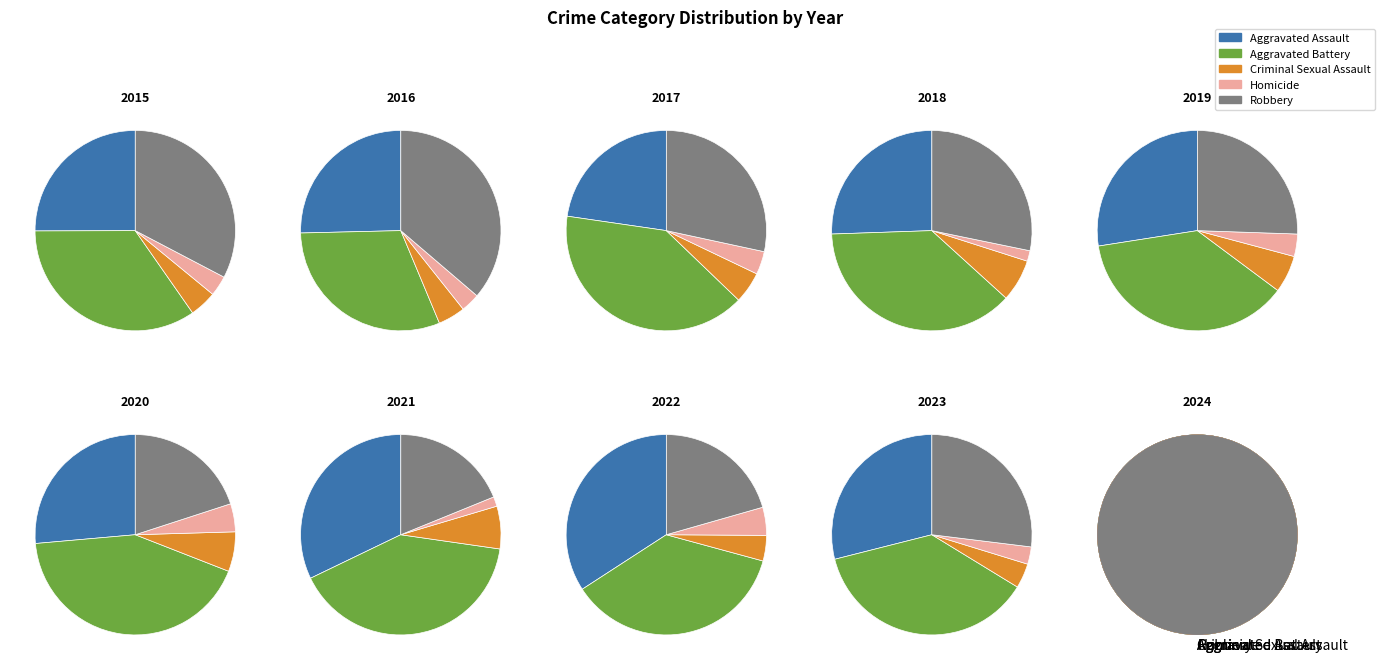

At Aggravated Battery, list the series in order from smallest to largest.

Homicide, Criminal Sexual Assault, Aggravated Assault, Aggravated Battery, Robbery